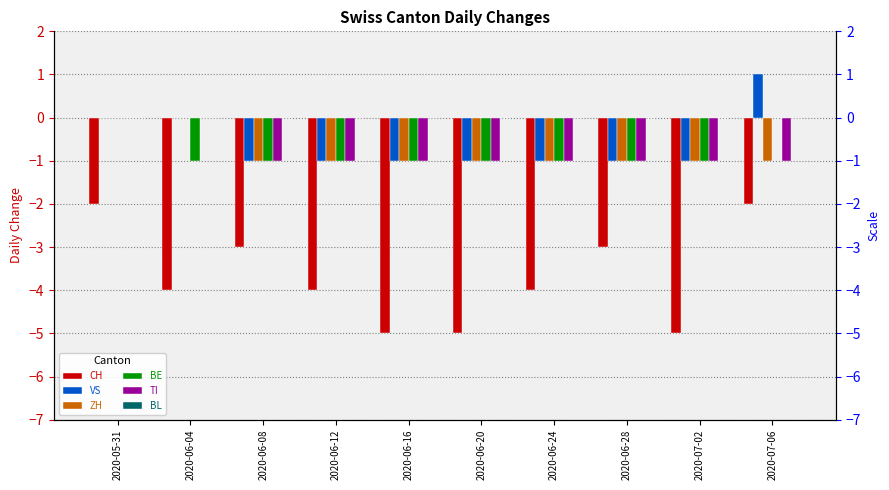

What is the total value across all series at 2020-06-20?

-9